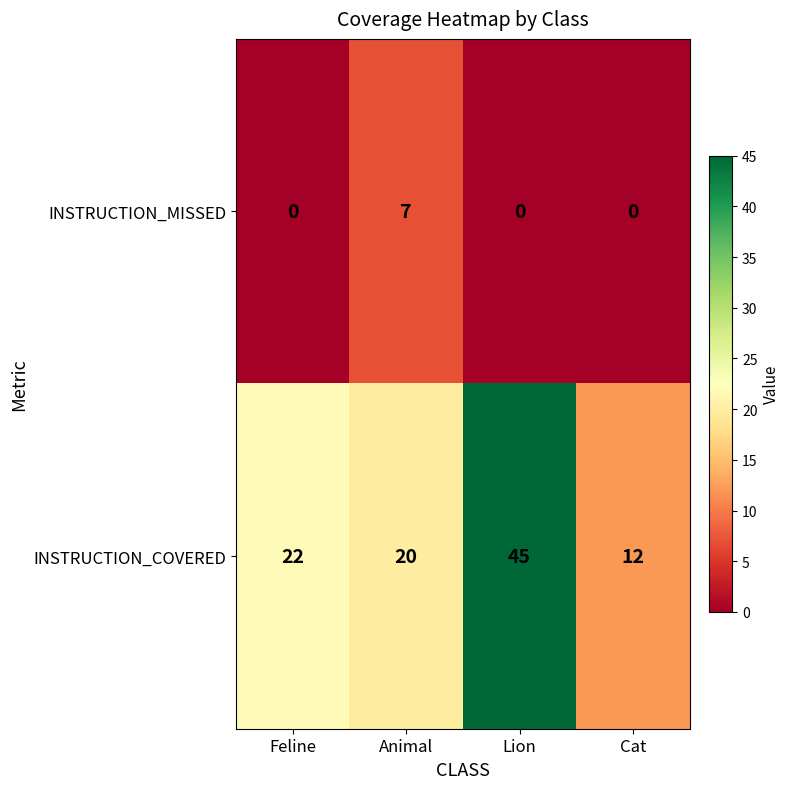

Reading left to right, list all the values displayed in this chart.

INSTRUCTION_MISSED: 0	7	0	0
INSTRUCTION_COVERED: 22	20	45	12